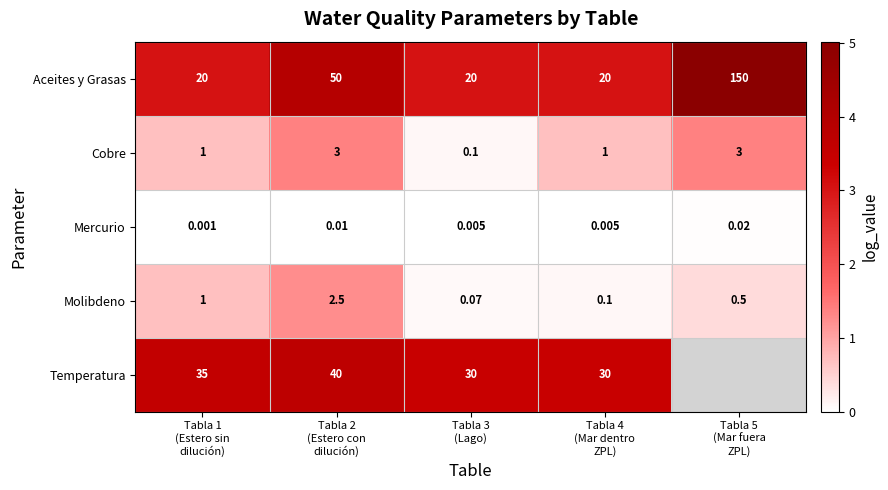

Count the number of data series in this chart.

5